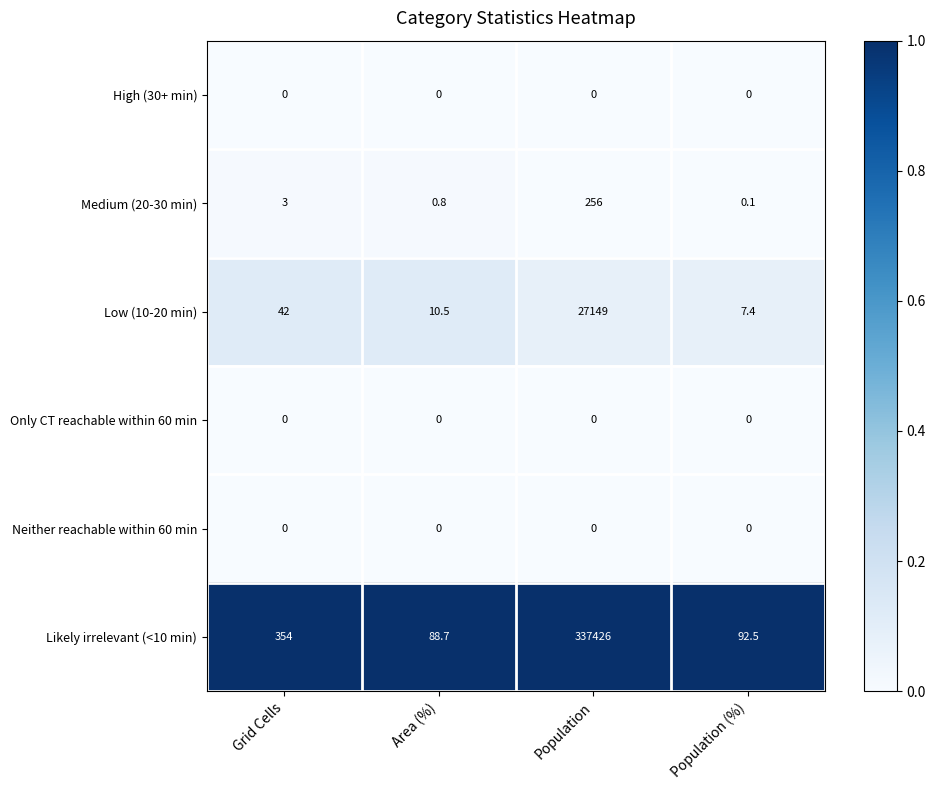

What is the difference between the maximum and second lowest values in the Medium (20-30 min) series?

255.2